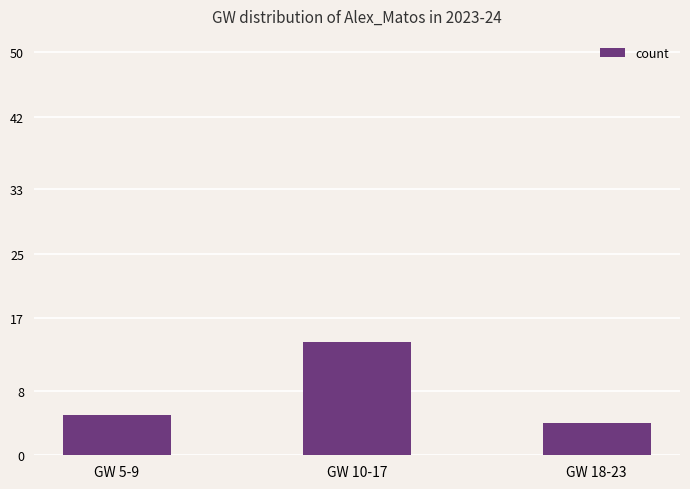

Reading right to left, what are all the values shown in this chart?

GW 18-23=4	GW 10-17=14	GW 5-9=5